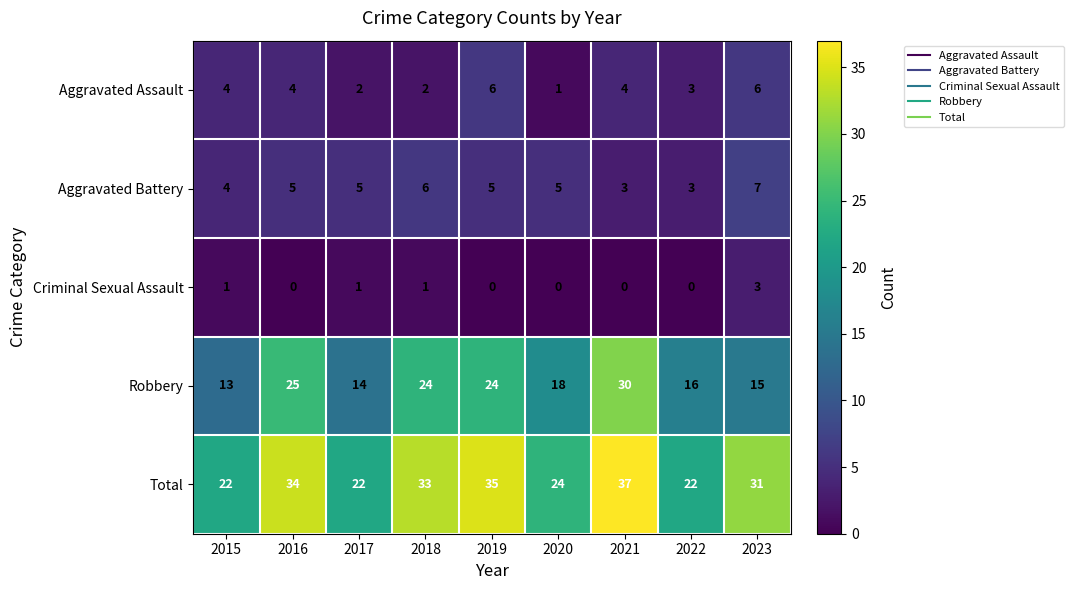

Which series has the largest range (max minus min)?

Robbery